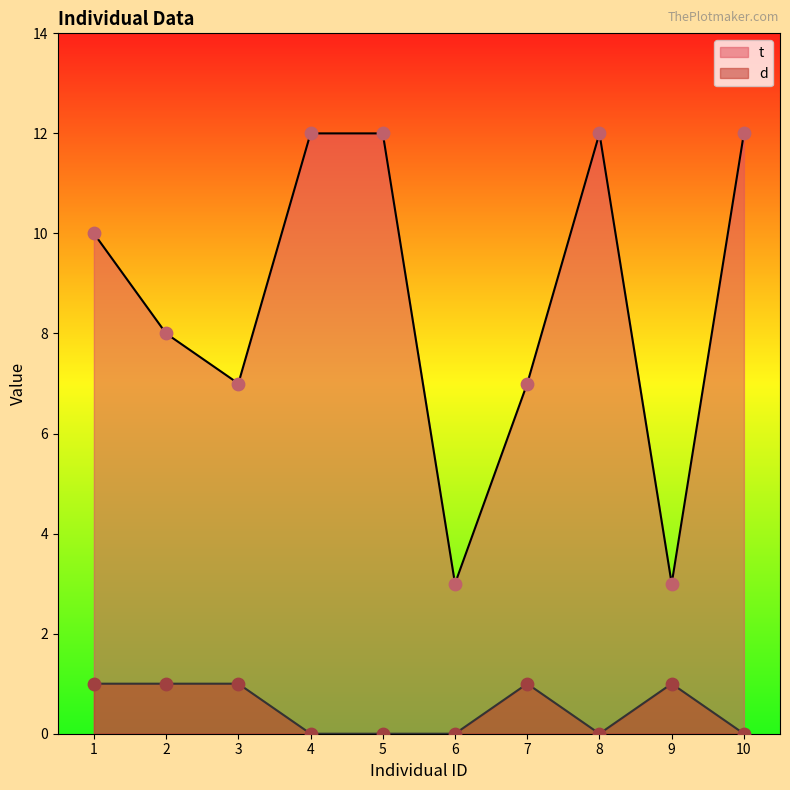

Which series reaches the minimum Y coordinate?

d